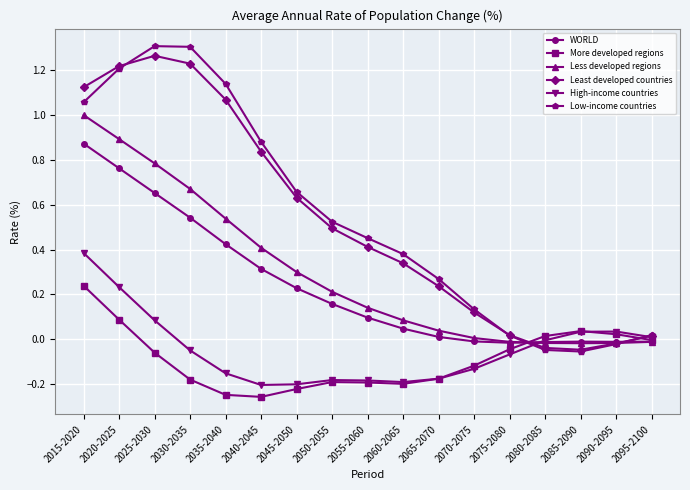

What is the difference between the highest and lowest values at 2025-2030?

1.4